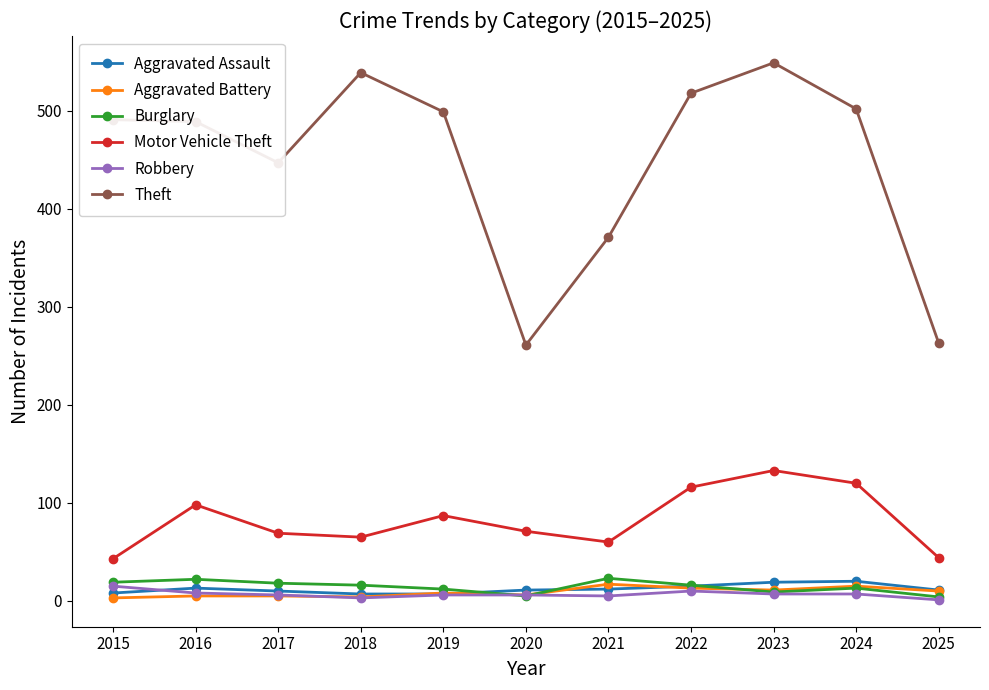

Which series has the largest total across all categories?

Theft